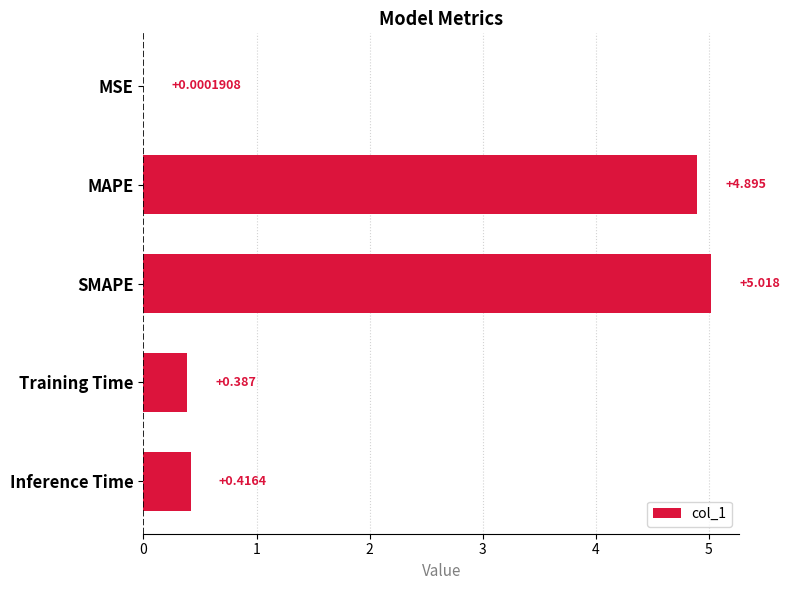

Which category has the highest value across all series?

SMAPE